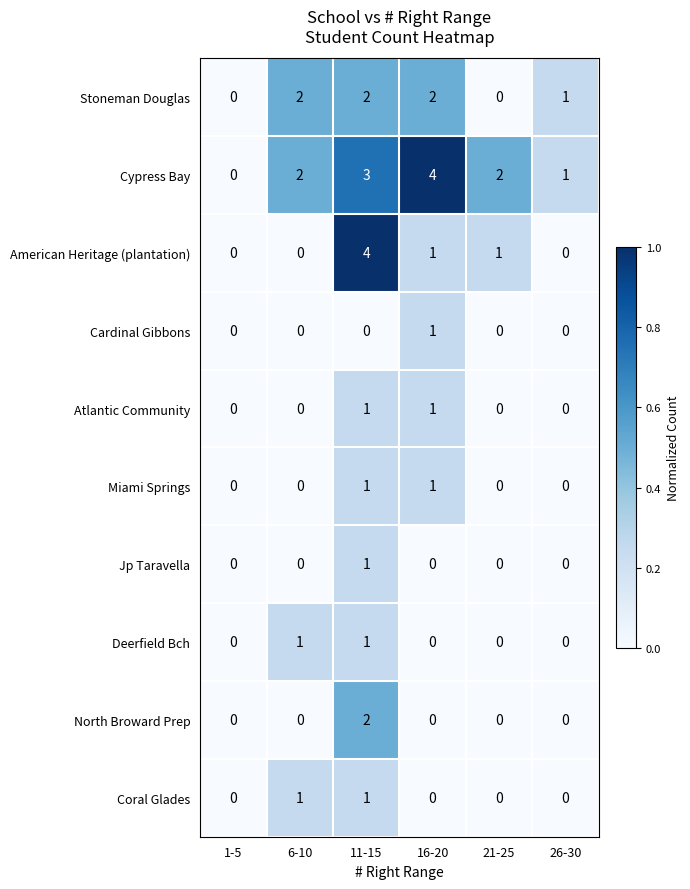

How many Cardinal Gibbons values are between 0 and 1?

6